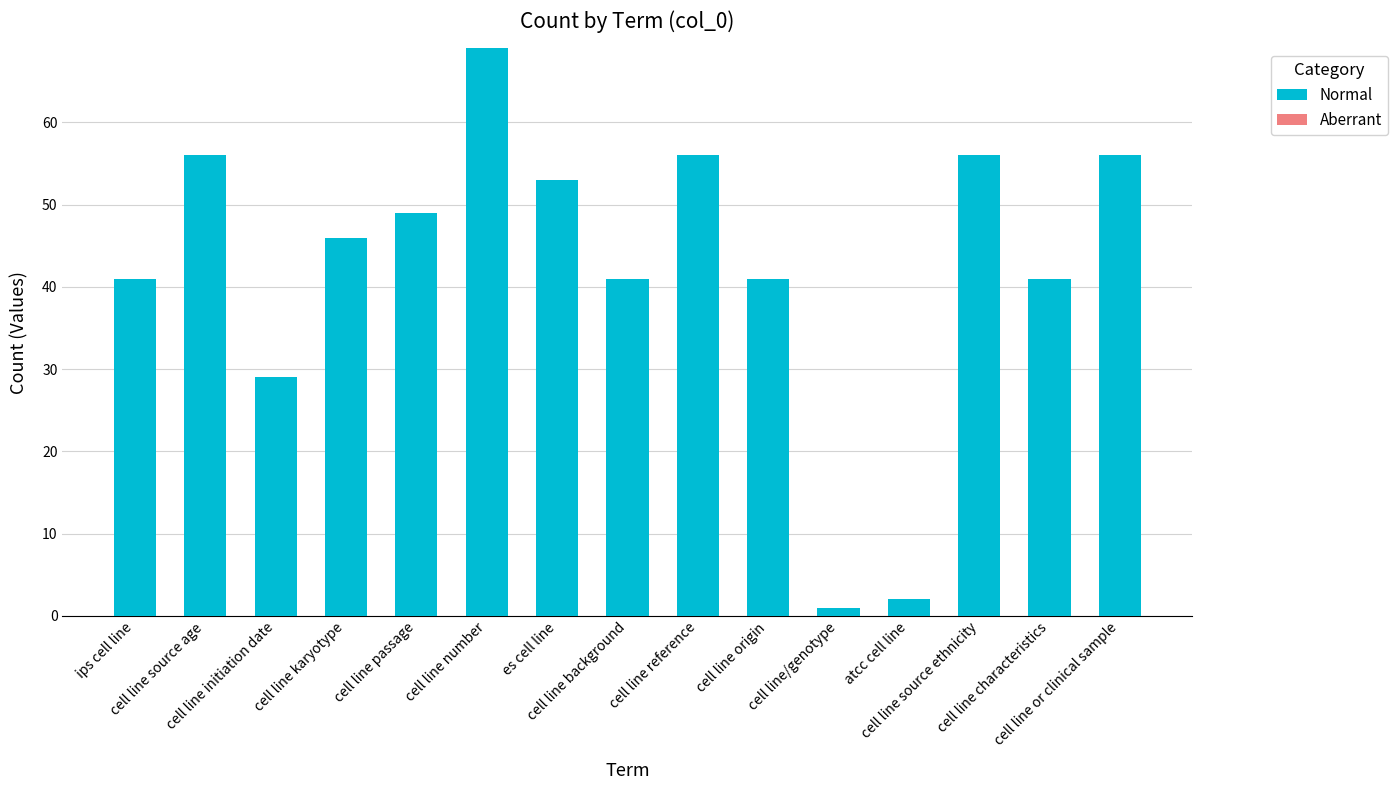

How many bars are there in total?

15